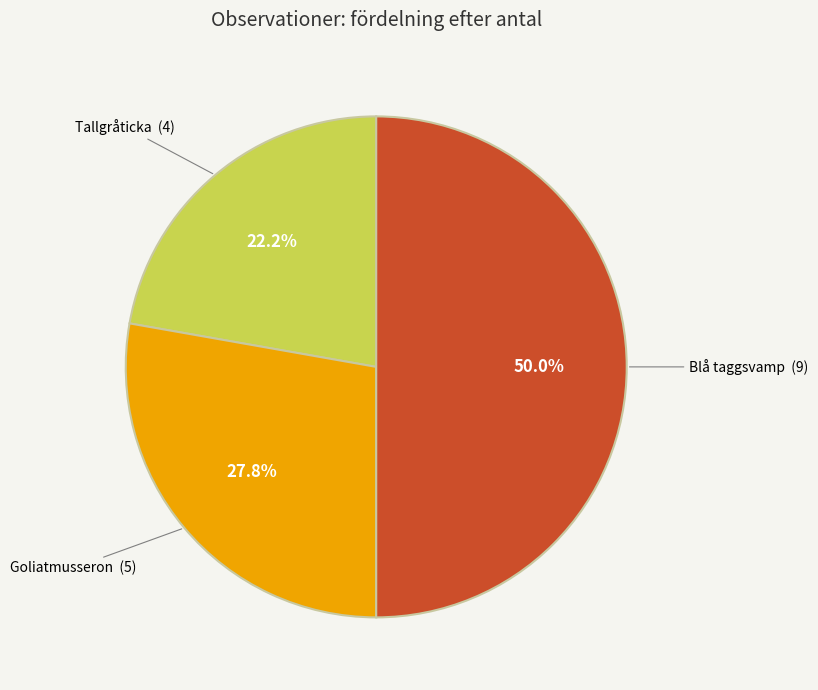

The Blå taggsvamp slice represents 50% of the pie. True or false?

True